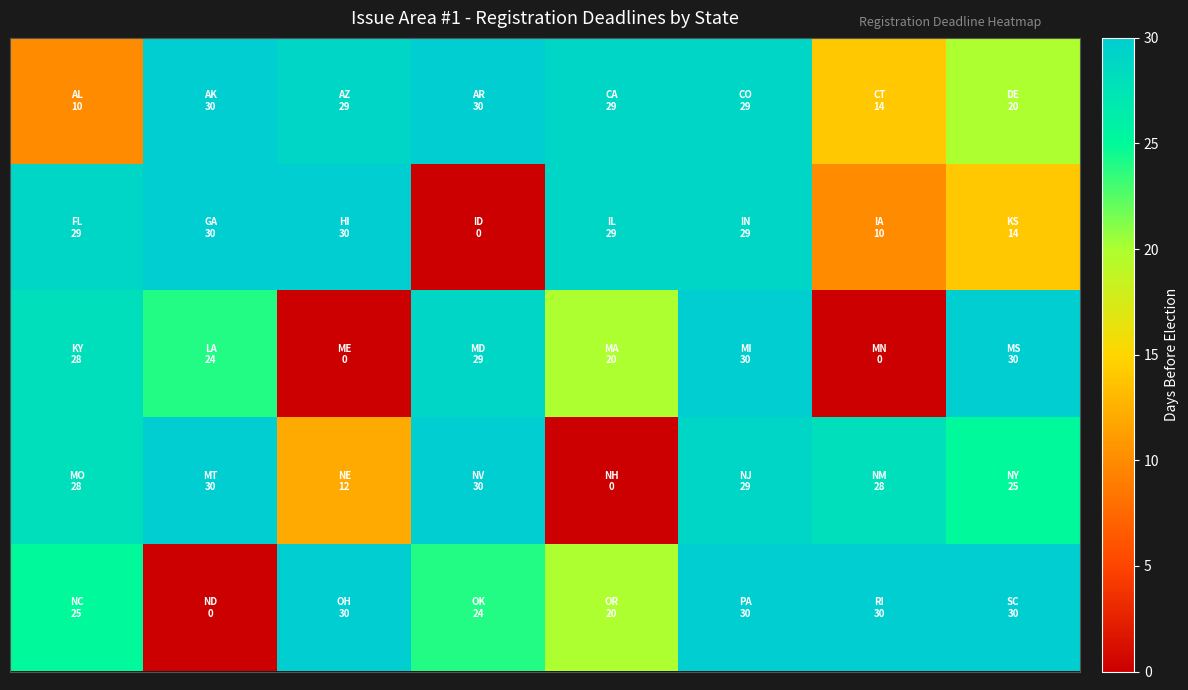

How many data points does each series have?

8